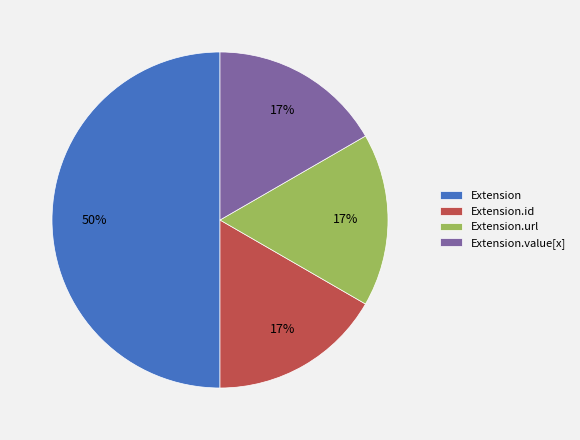

Is it true that Extension is 50% of the pie?

True